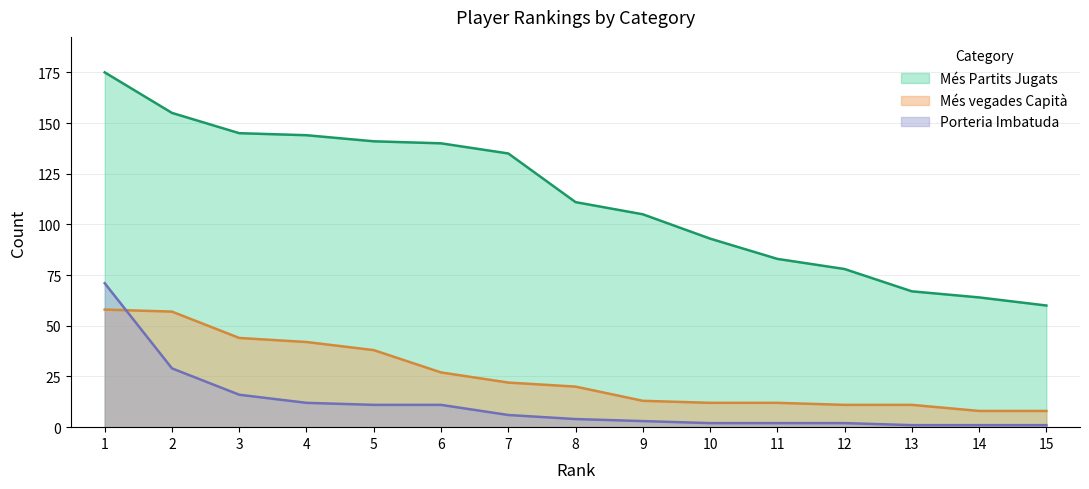

Which category has the highest value across all series?

1